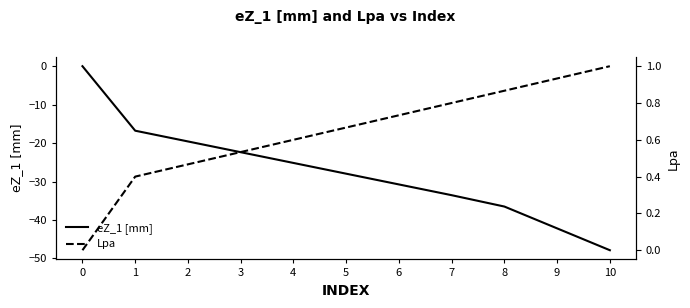

List the series in order of their peak value, highest first.

Lpa, eZ_1 [mm]